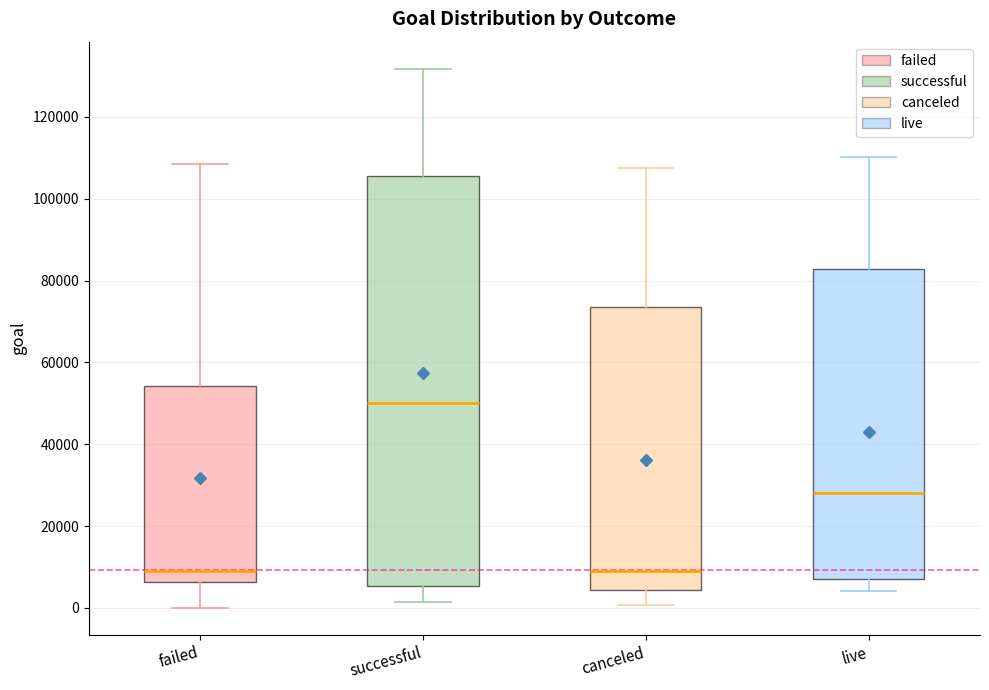

Reading left to right, read every box against the y-axis: the position of its median line, the range the box covers, and the ends of its whiskers. The values are not printed on the chart, so give them approximately, as read against the axis.

failed: median 10000, box 6000 to 54000, whiskers 0 to 108000
successful: median 50000, box 6000 to 106000, whiskers 2000 to 132000
canceled: median 10000, box 4000 to 74000, whiskers 0 to 108000
live: median 28000, box 6000 to 82000, whiskers 4000 to 110000